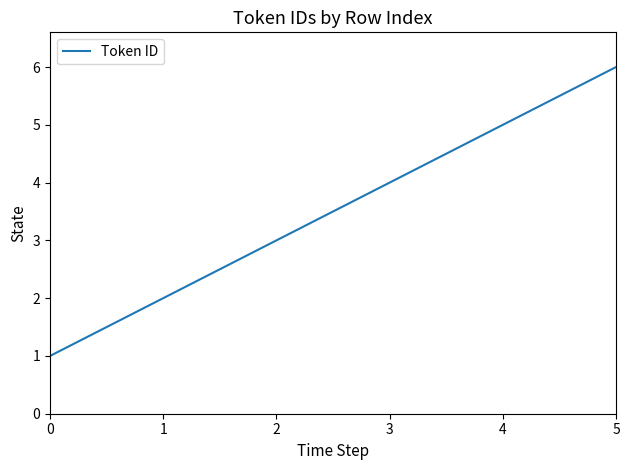

What is the ratio of the value at 3 to the value at 5?

0.7